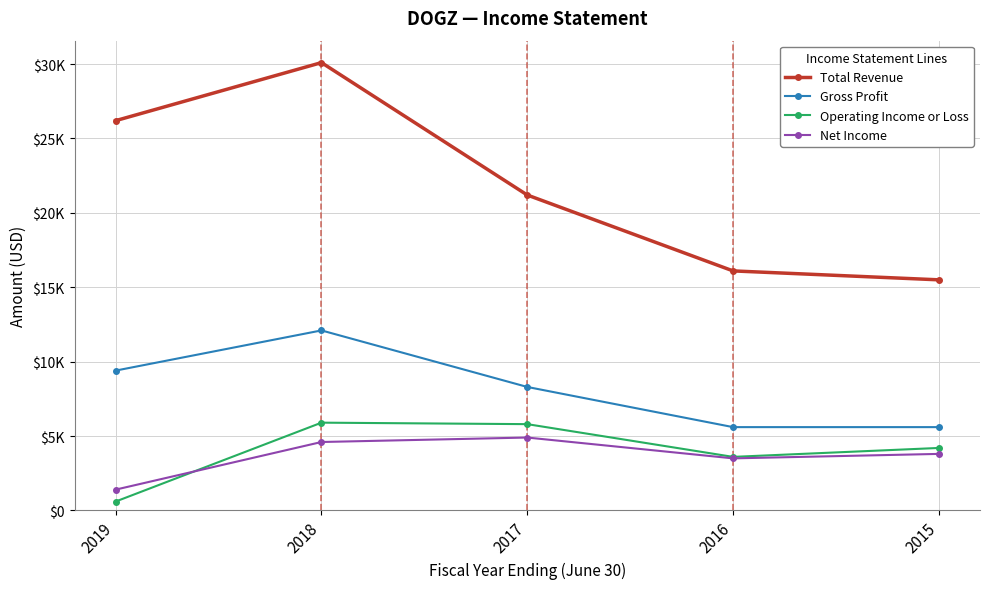

Is it true that Total Revenue equals 16100 at 2016?

True